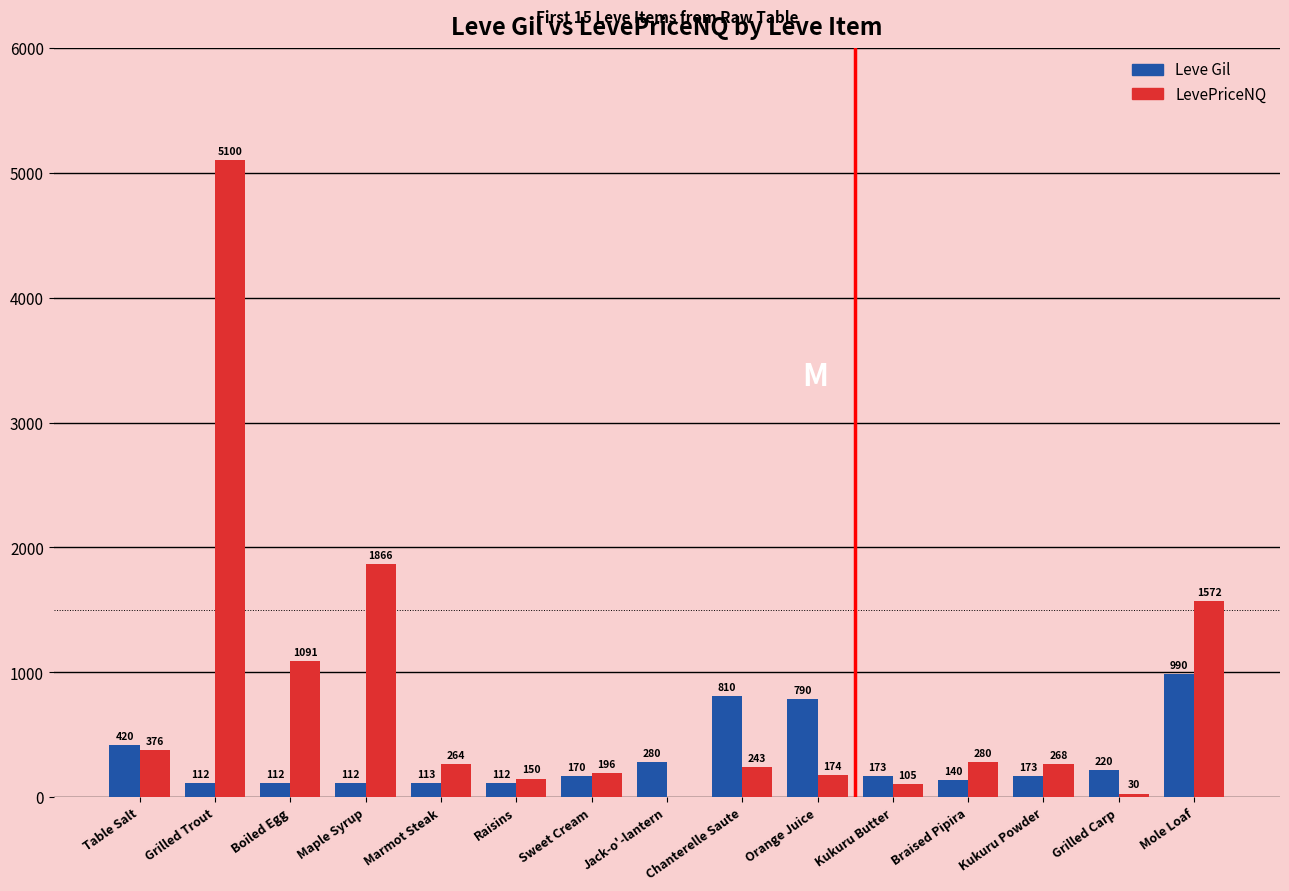

Which series has the largest total across all categories?

LevePriceNQ